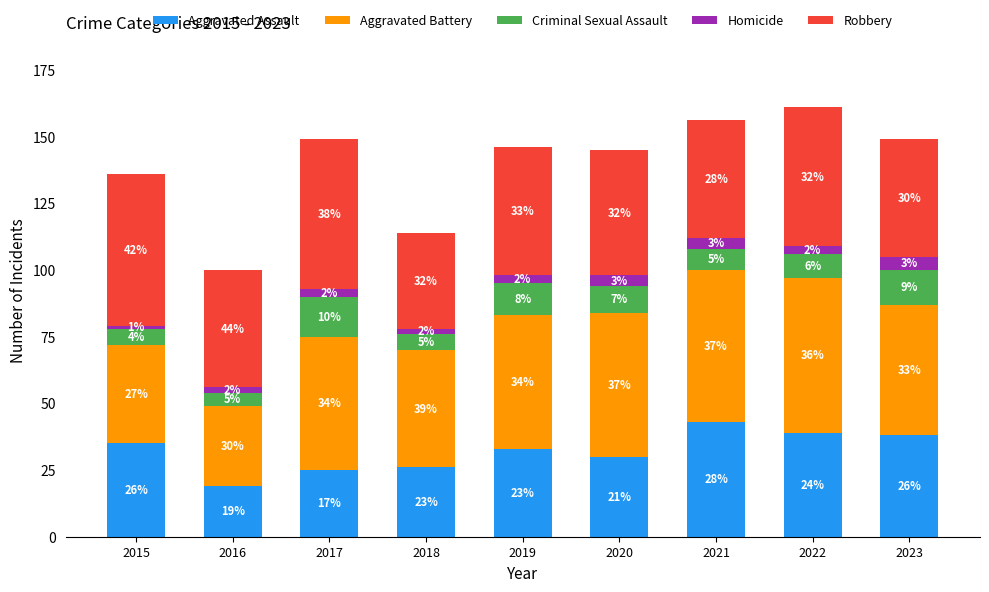

What is the total value across all series at 2017?

149